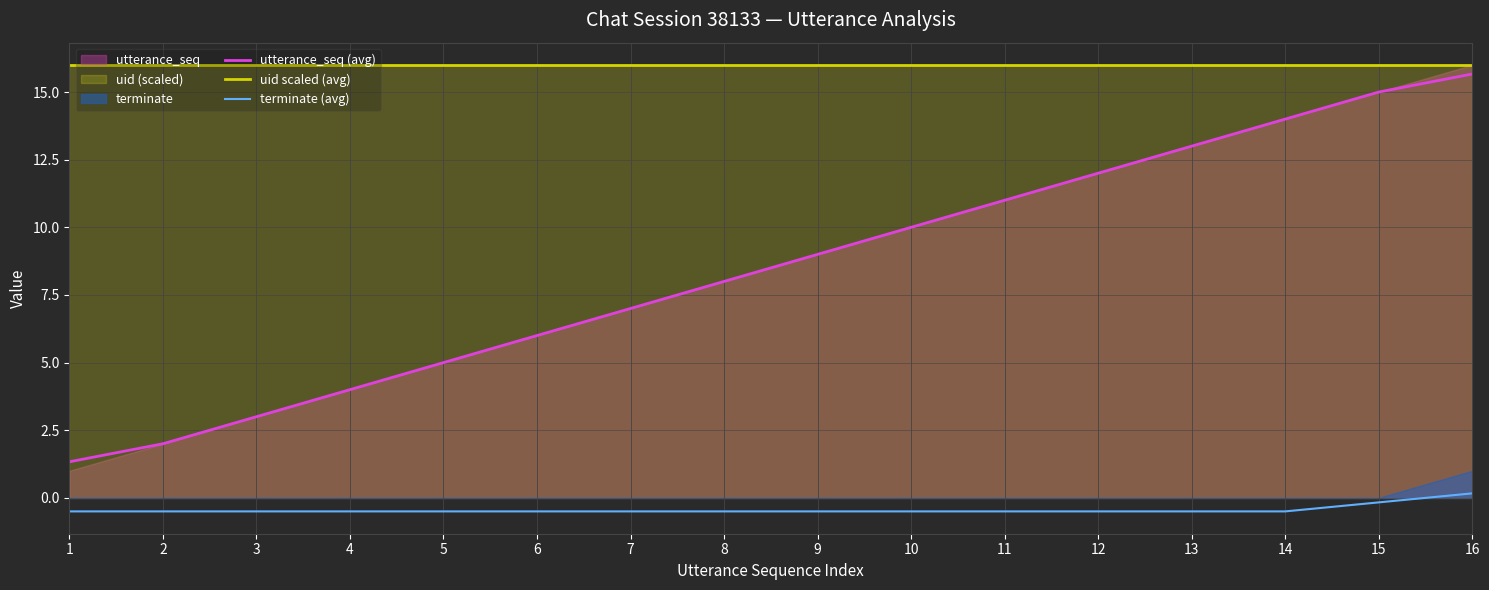

At which category is the sum across all series the highest?

16